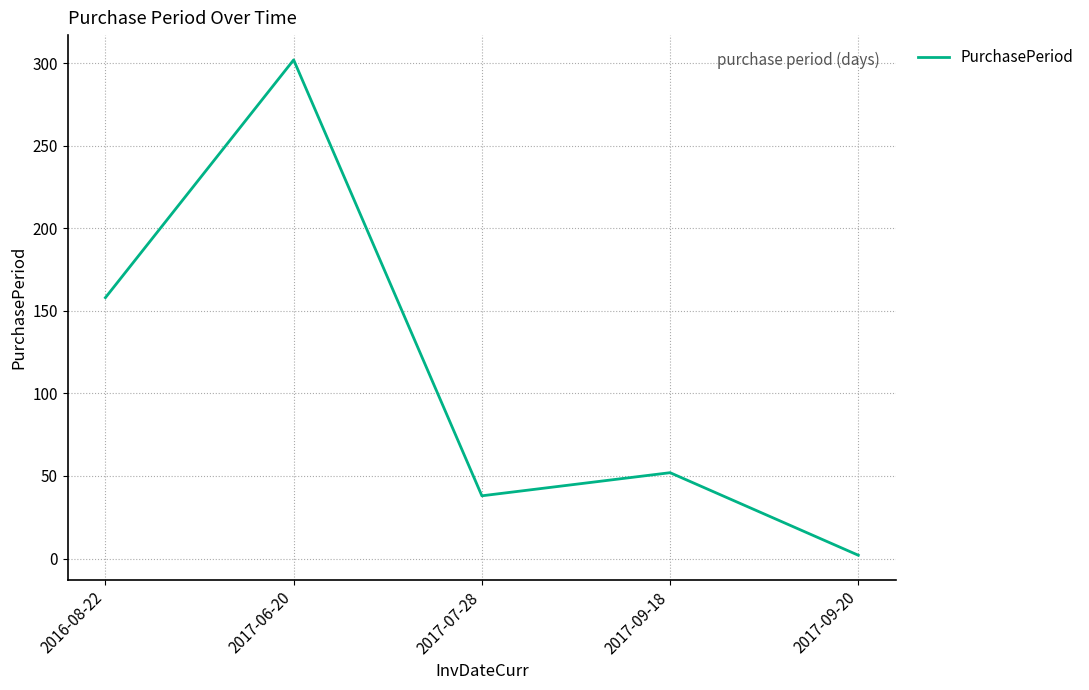

Reading left to right, transcribe all the data shown in this chart.

2016-08-22=158	2017-06-20=302	2017-07-28=38	2017-09-18=52	2017-09-20=2